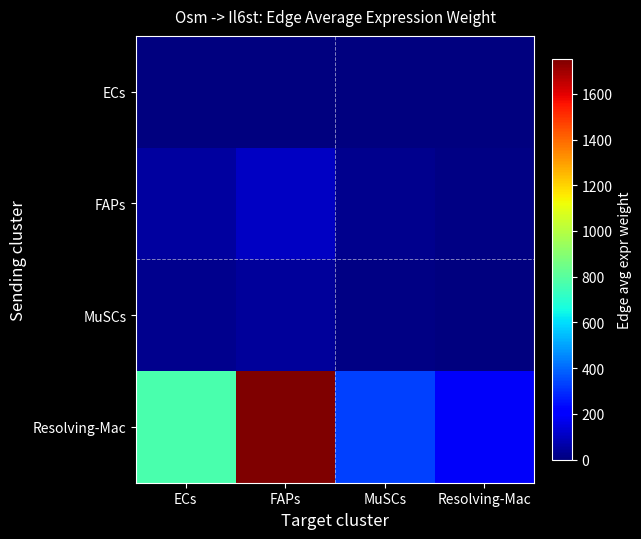

Rank the series at Resolving-Mac from lowest to highest value.

ECs, MuSCs, FAPs, Resolving-Mac